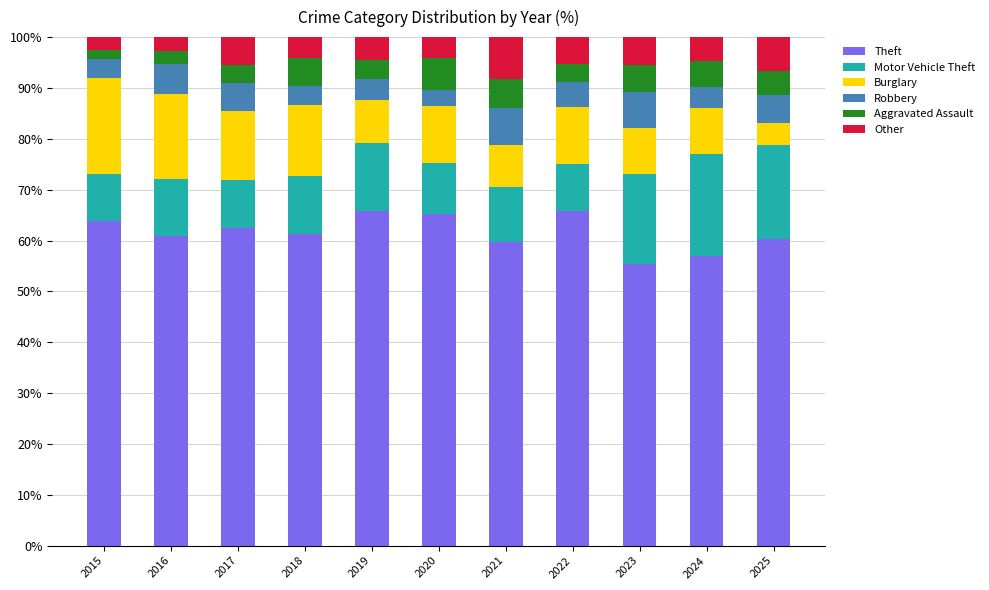

The Theft series shows 61.3 at 2018. True or false?

True